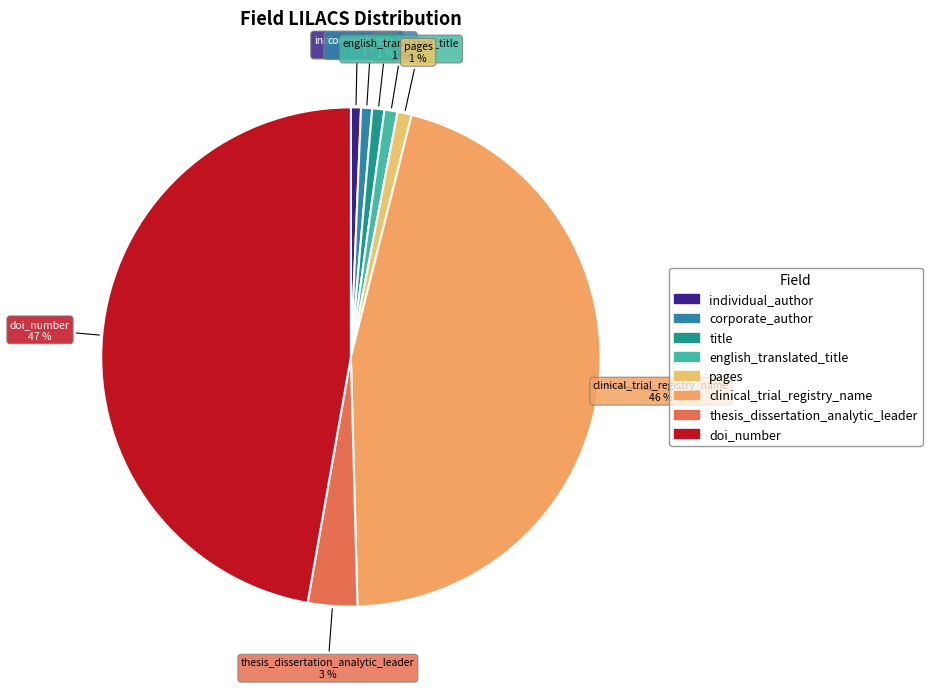

Does thesis_dissertation_analytic_leader represent more than half of the total?

No